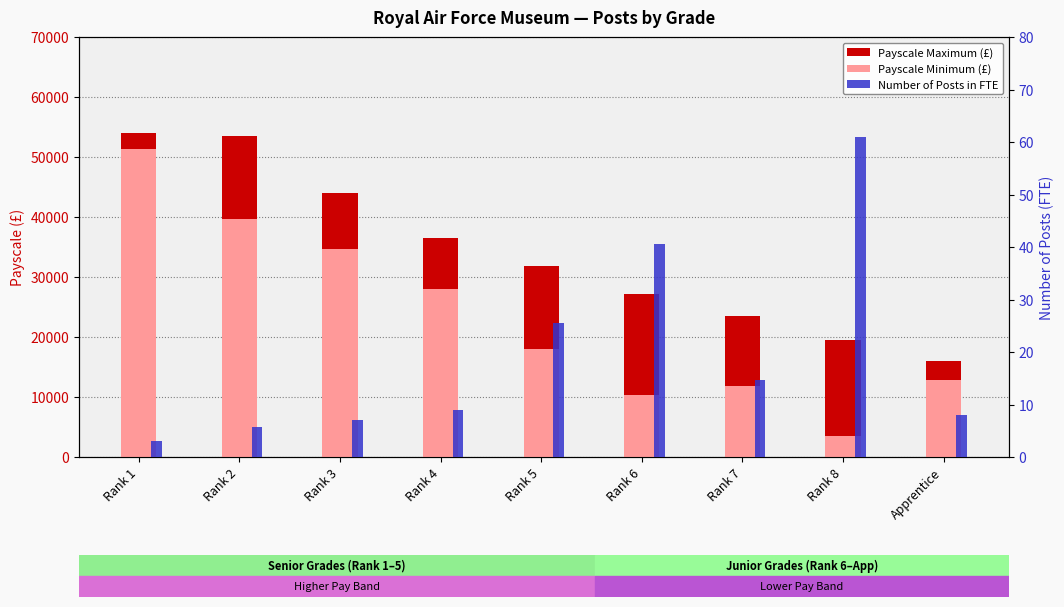

What is the label of the 3rd bar from the right?

Rank 7